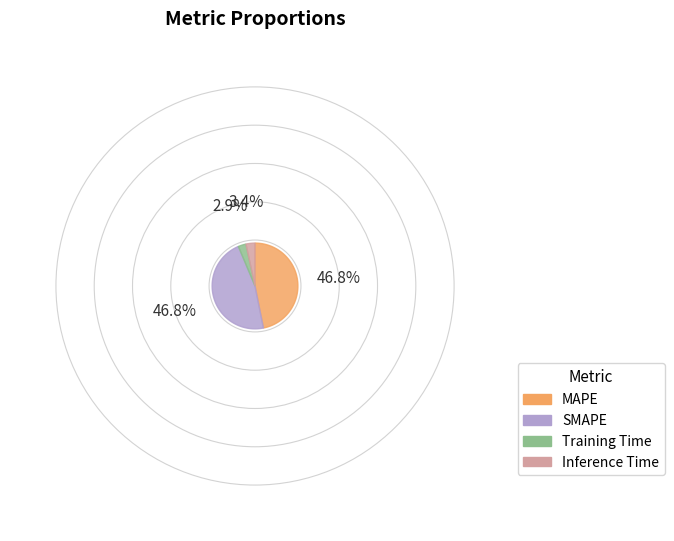

Which slice is the smallest?

Training Time